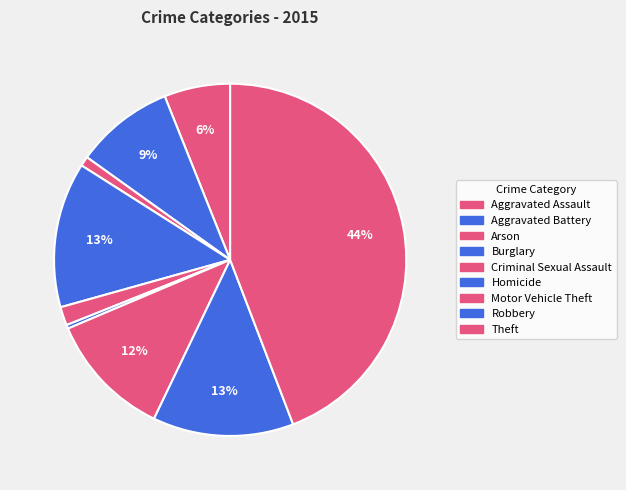

Is there a majority slice in this chart?

No